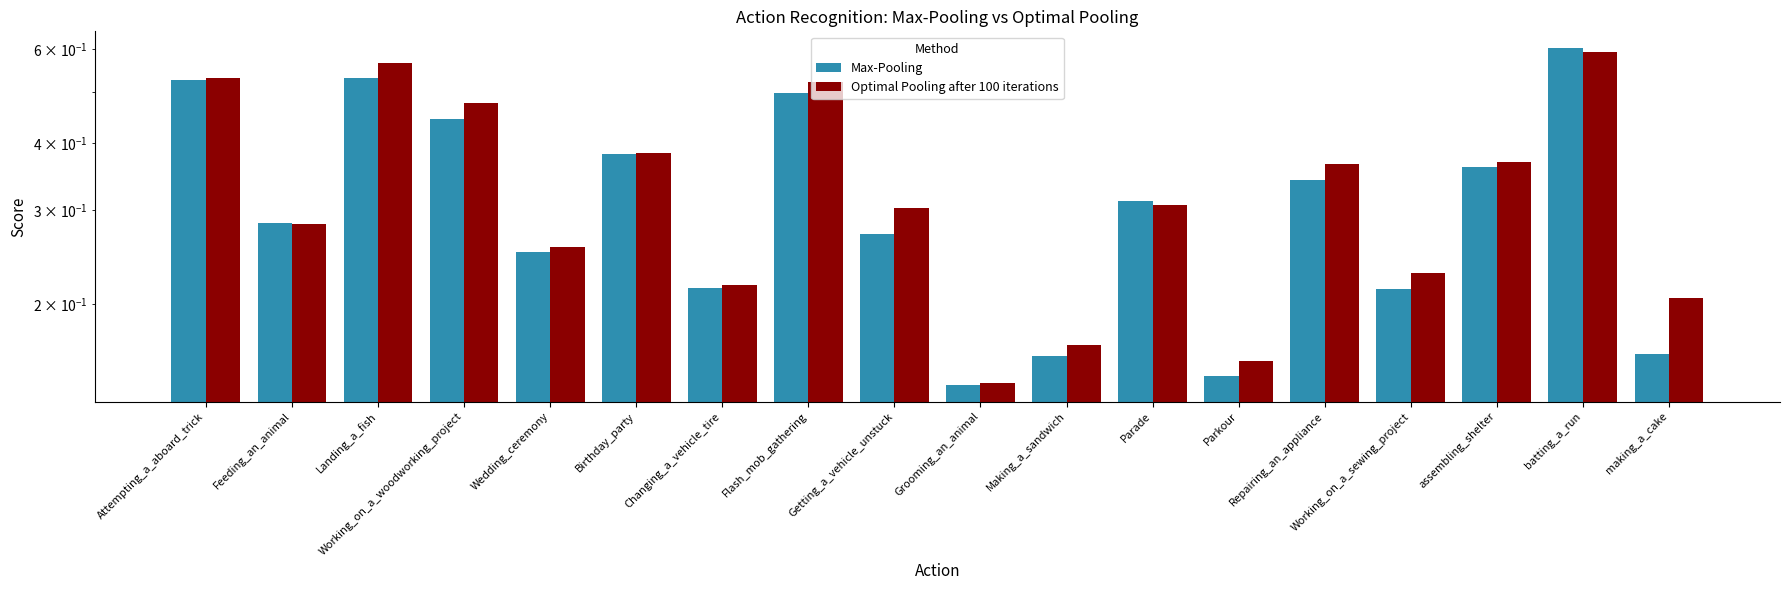

What is the label of the 3rd bar from the left?

Landing_a_fish